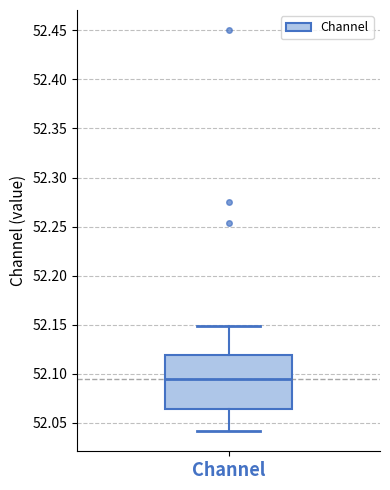

Where does the lower whisker of the box for Channel end on the y-axis? The values are not printed on the chart, so give them approximately, as read against the axis.

52.040